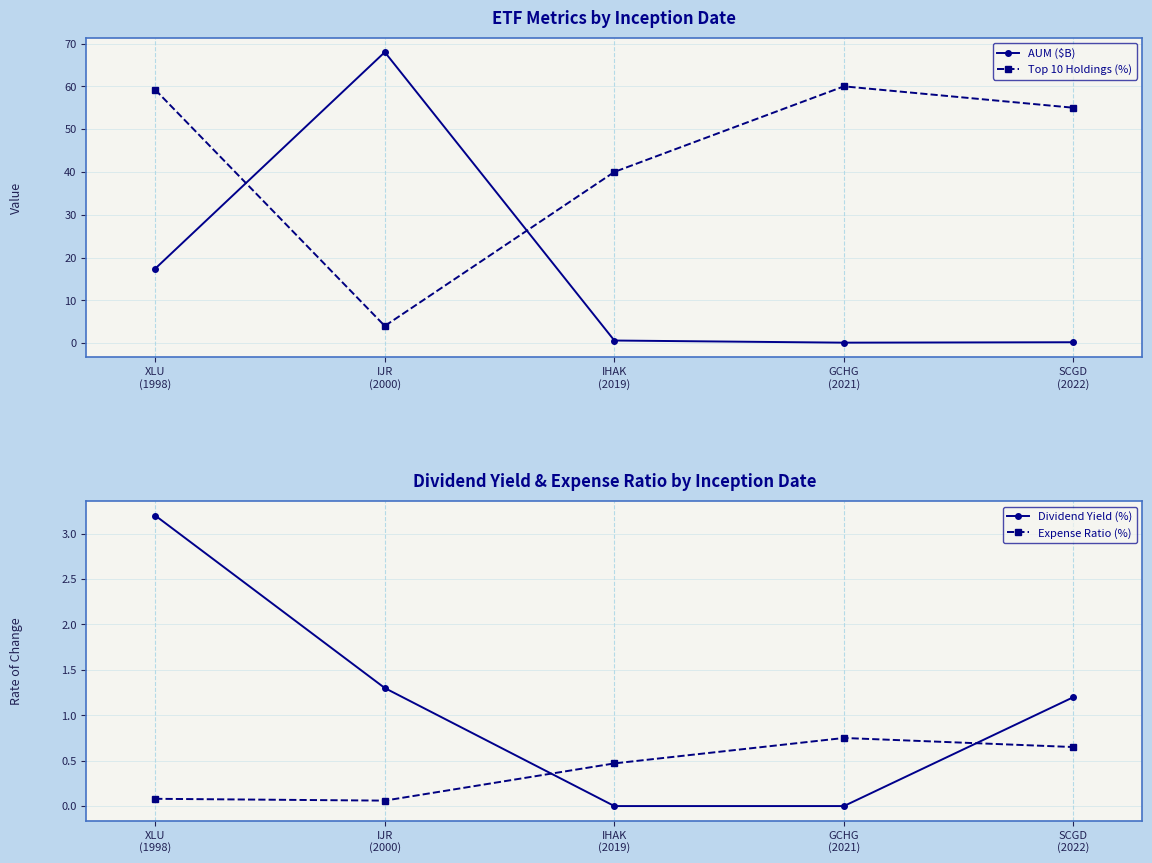

At which label does Dividend Yield (%) reach its peak?

XLU
(1998)